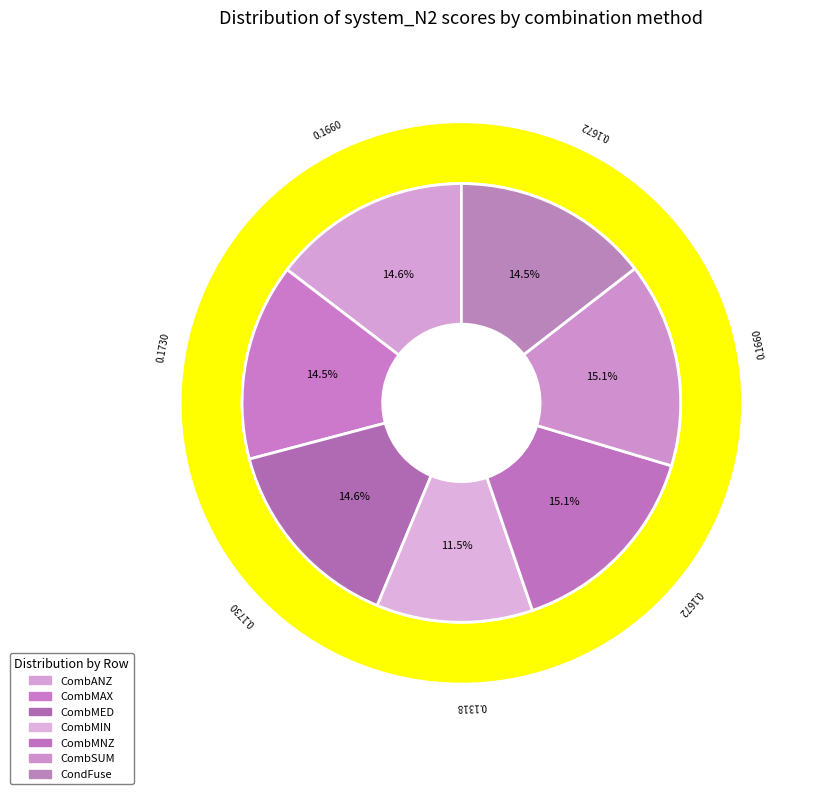

Which slice is the largest?

CombSUM